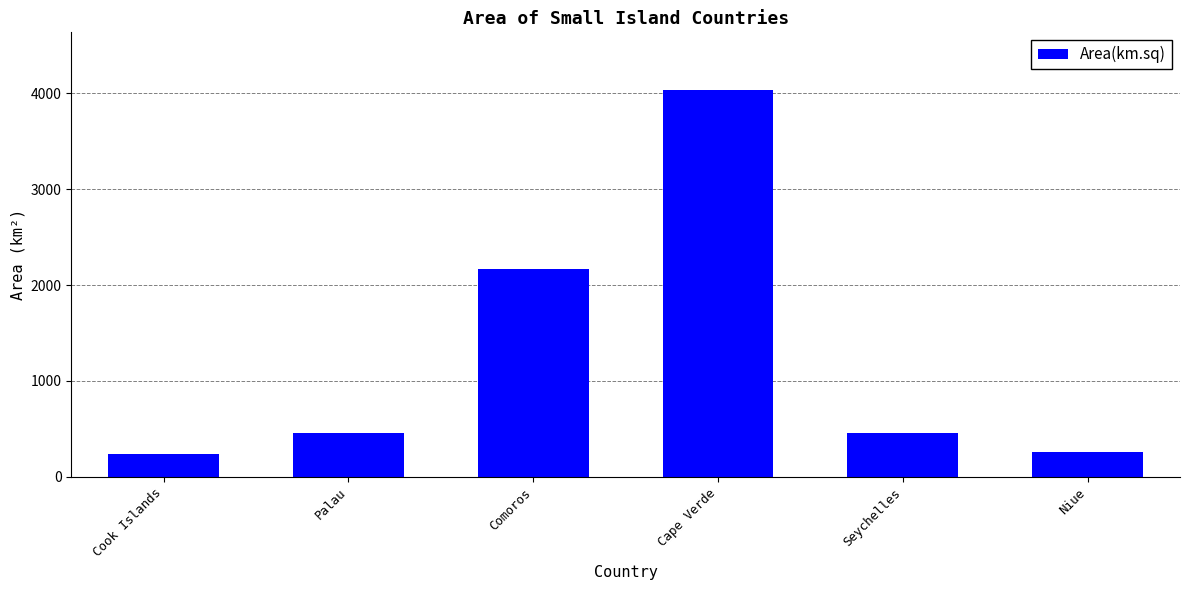

How many bars are there in total?

6